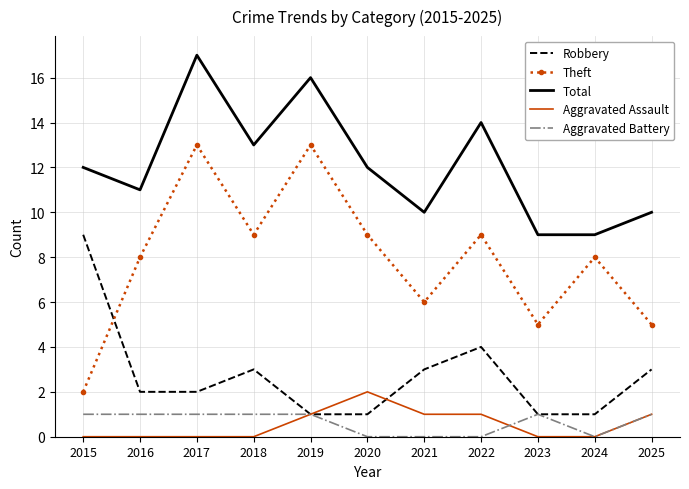

Is the value of Aggravated Assault at 2021 greater than the value of Aggravated Battery at 2021?

Yes